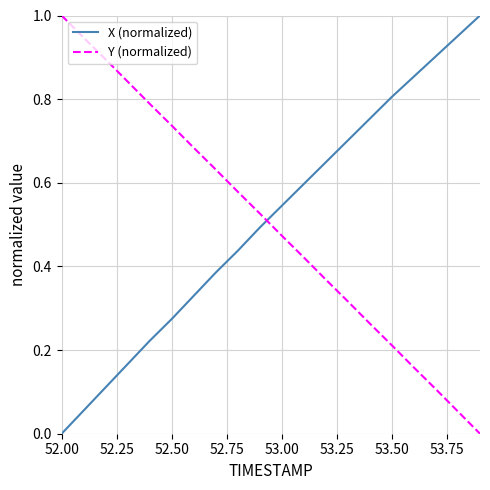

True or false: Y (normalized) and X (normalized) cross at least once.

True